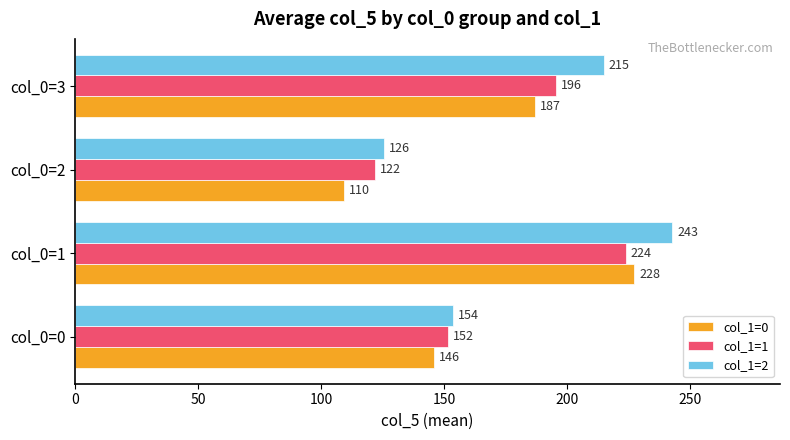

Which series has the largest total across all categories?

col_1=2